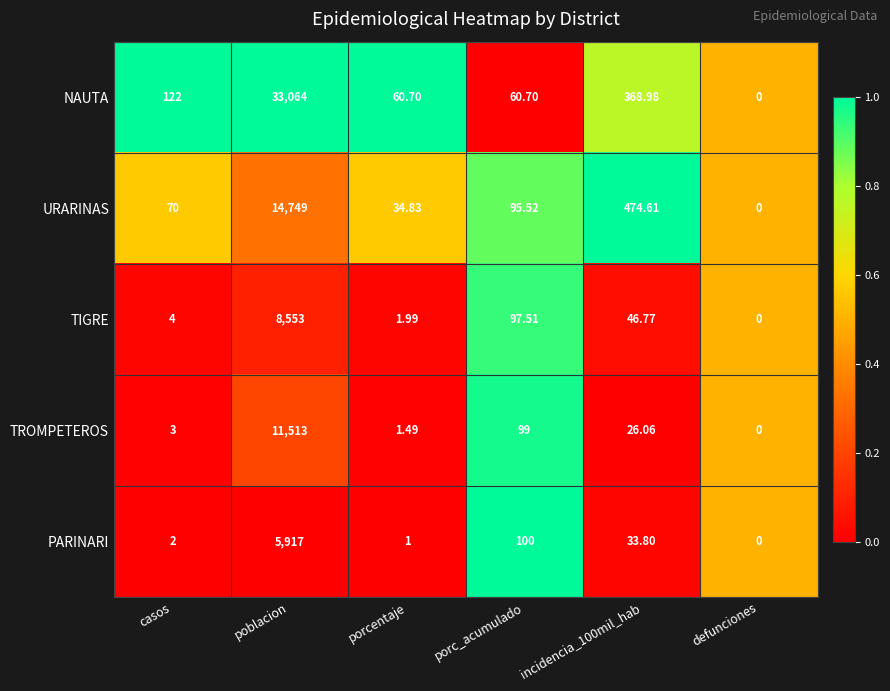

Rank the series by their maximum value, from highest to lowest.

NAUTA, URARINAS, TROMPETEROS, TIGRE, PARINARI